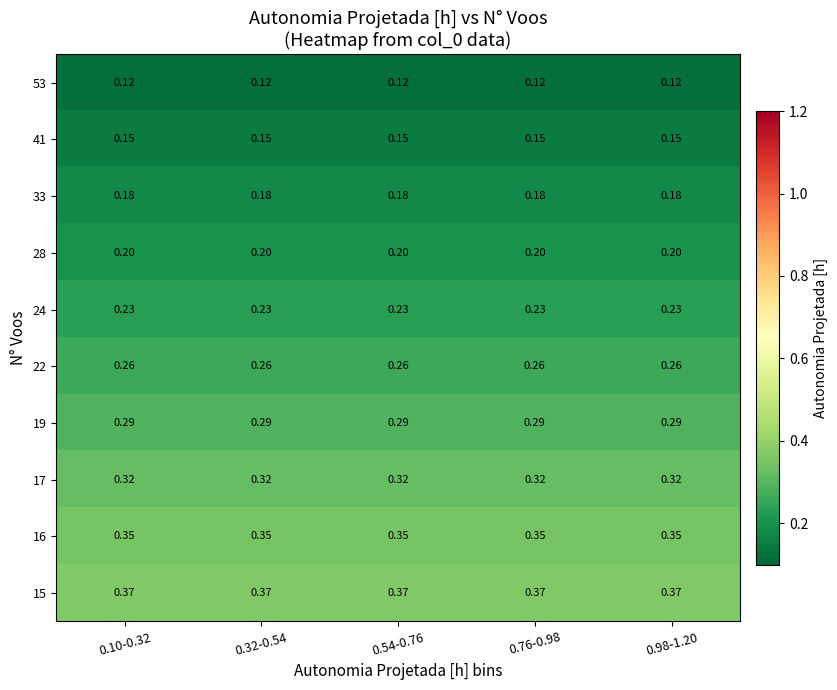

Is the value of 17 at 0.10-0.32 greater than the value of 33 at 0.54-0.76?

Yes